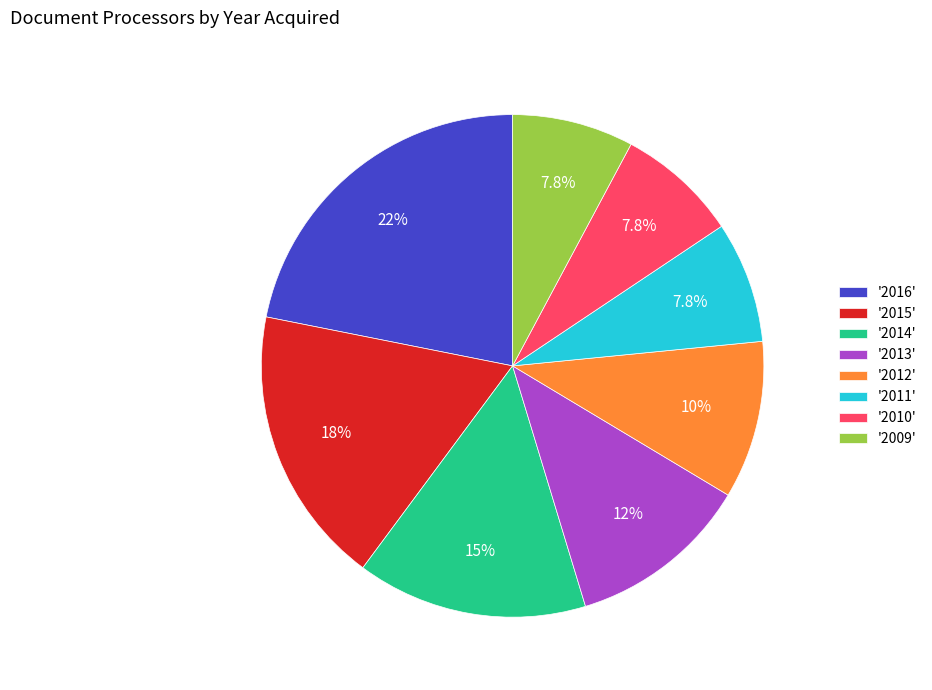

Which category has the biggest portion of the pie?

'2016'